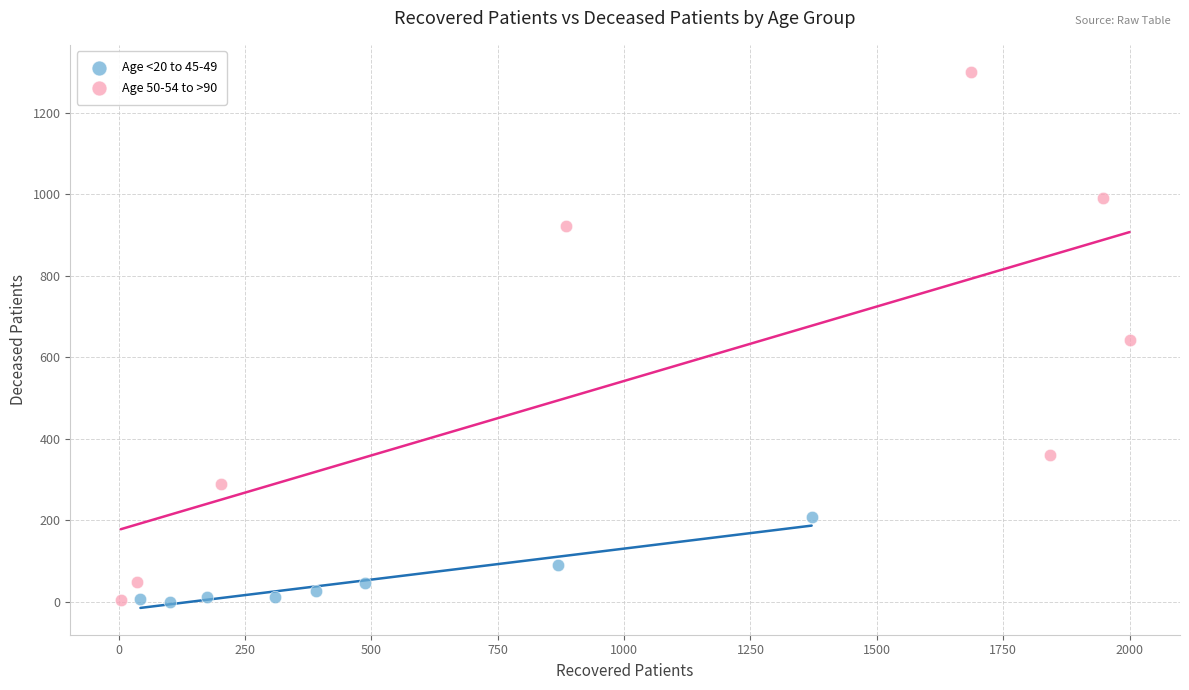

Which series reaches the maximum Y coordinate?

Age 50-54 to >90